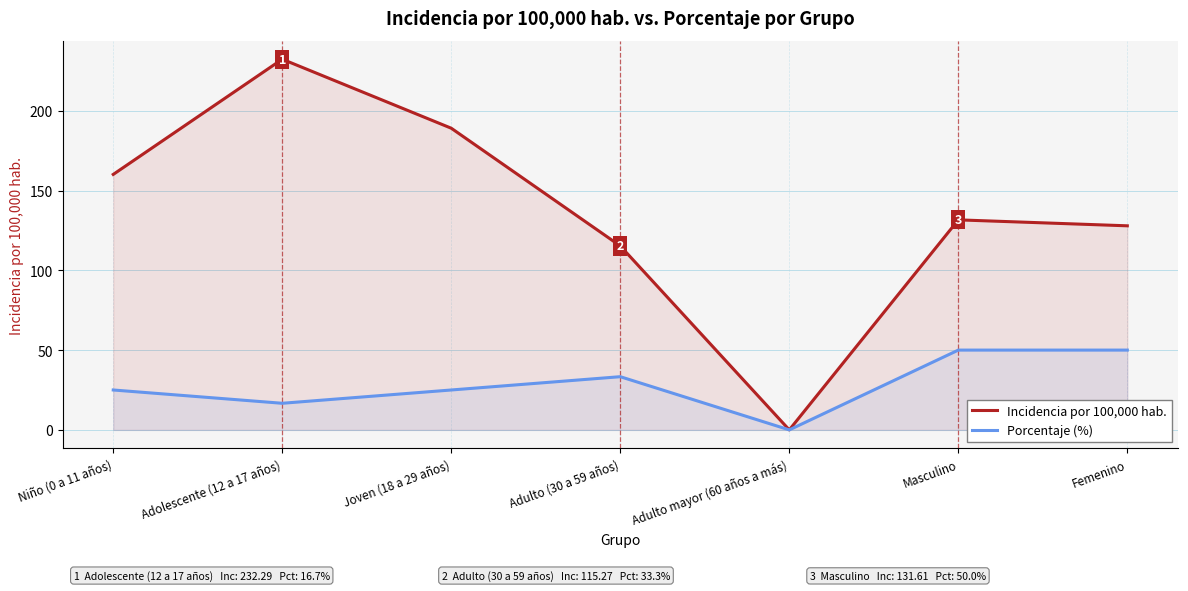

What is the label of the 7th point from the left?

Femenino